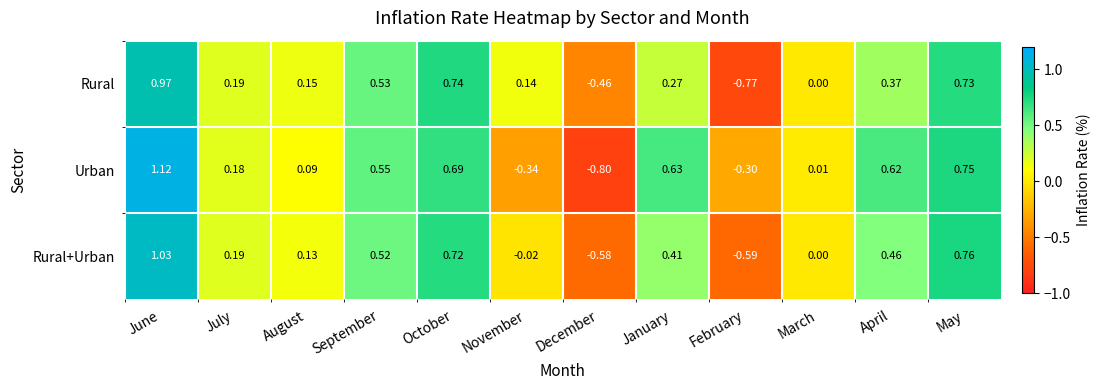

How many data points does each series have?

12